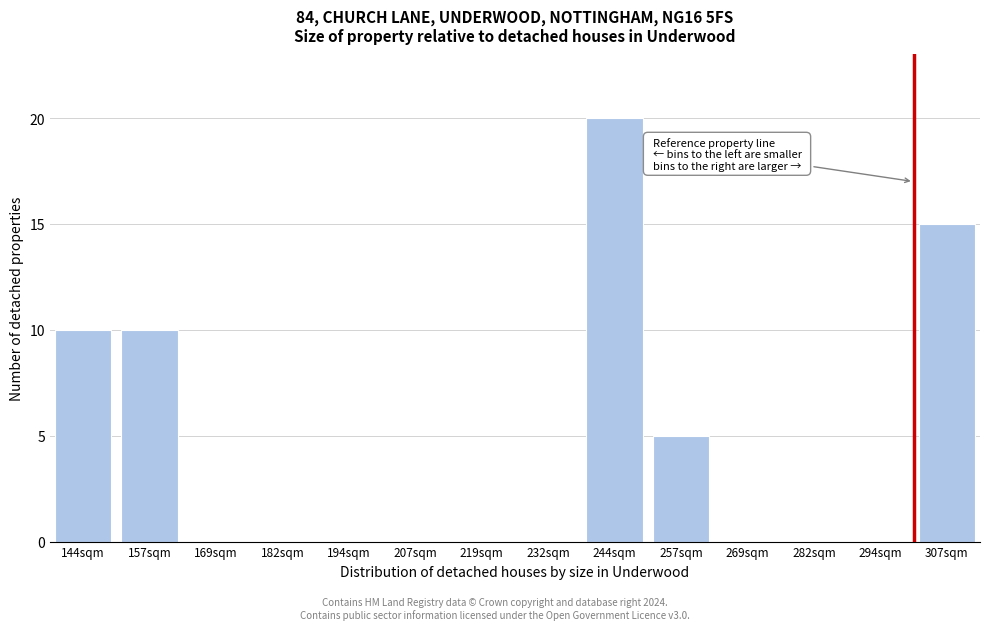

Reading left to right, what are all the values shown in this chart?

144sqm=10	157sqm=10	169sqm=0	182sqm=0	194sqm=0	207sqm=0	219sqm=0	232sqm=0	244sqm=20	257sqm=5	269sqm=0	282sqm=0	294sqm=0	307sqm=15